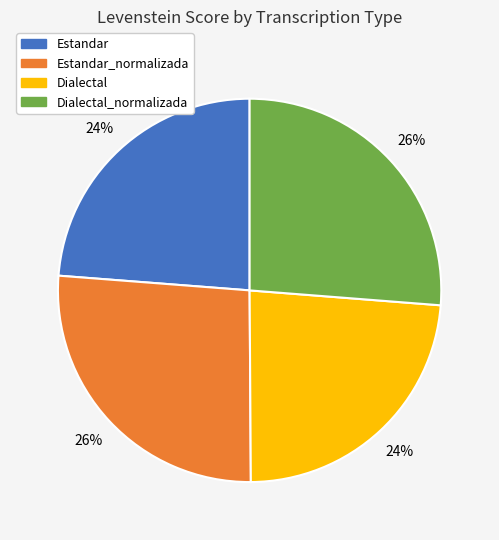

Is there any slice that represents more than half of the pie?

No